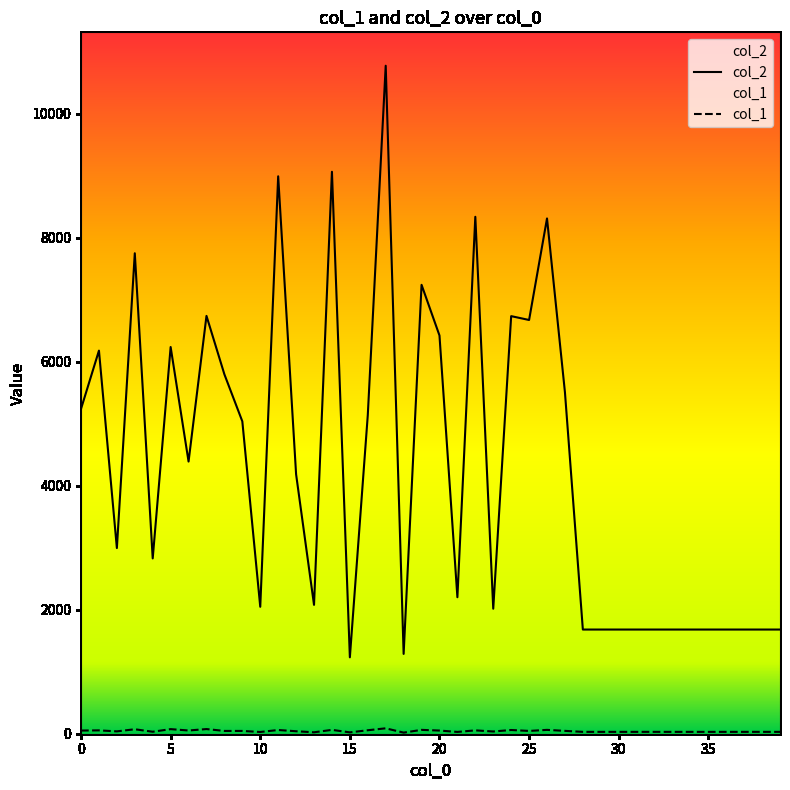

Which has a higher value, 24 or 27?

24